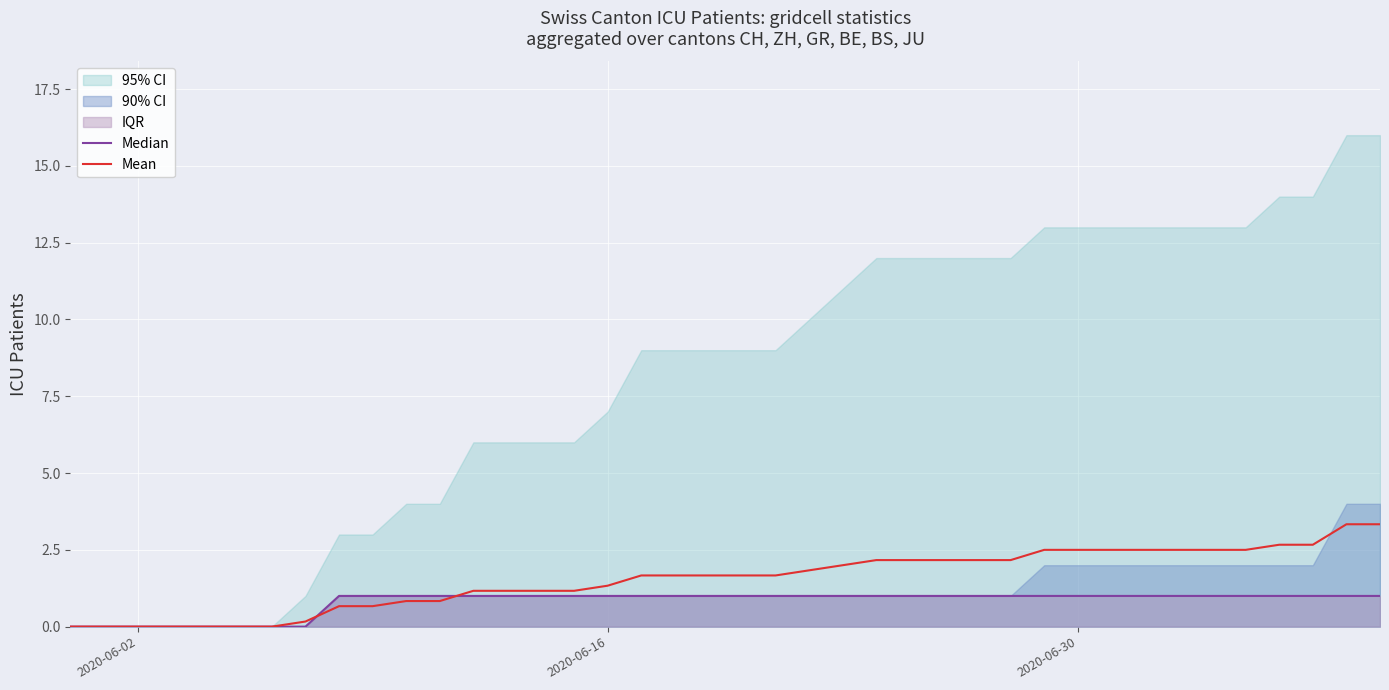

At how many categories does at least one series exceed 2?

16